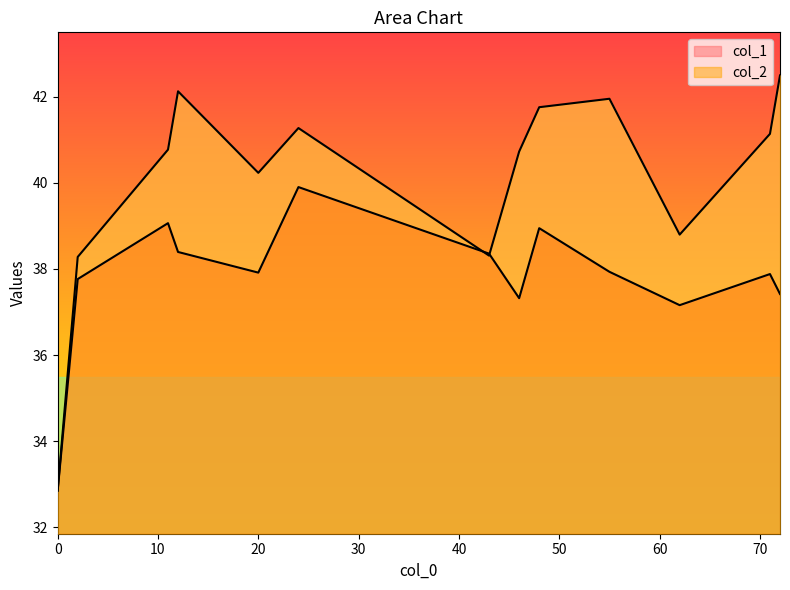

Which series has the largest total across all categories?

col_2